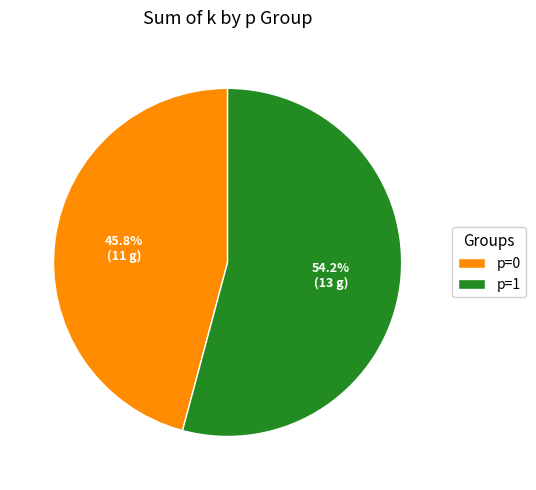

Rank the categories by value from highest to lowest.

p=1, p=0